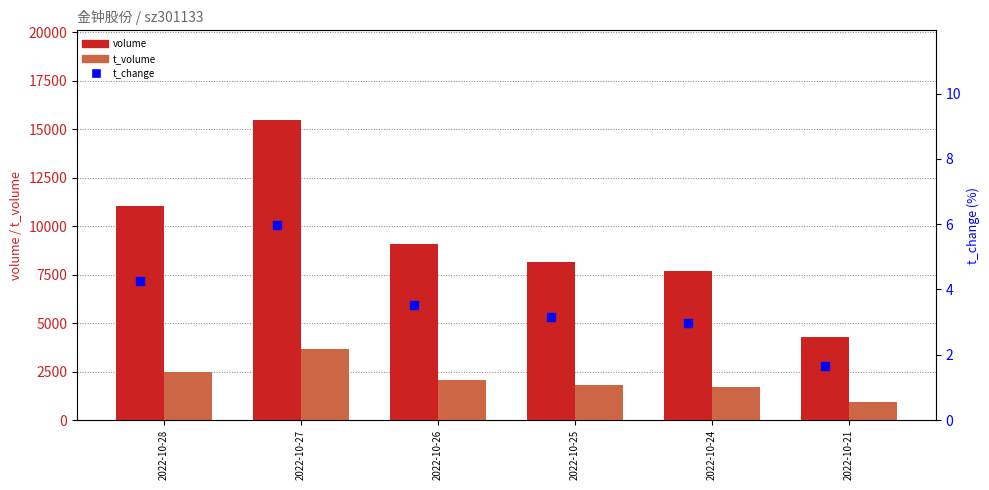

Which series has the largest total across all categories?

volume